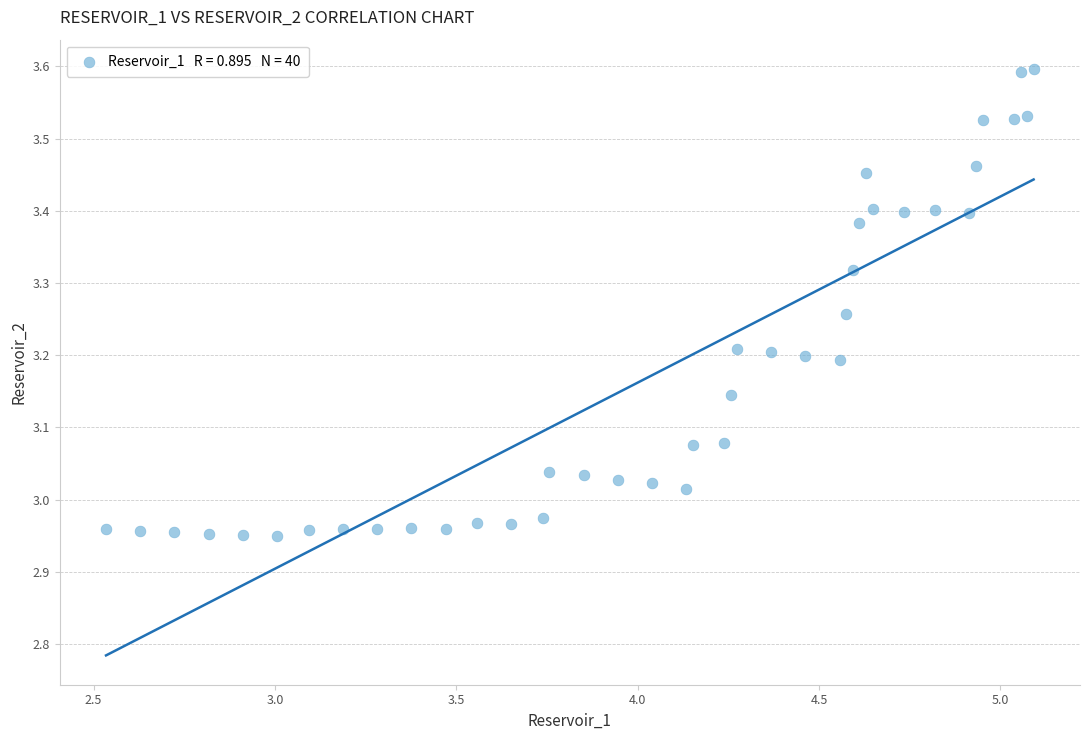

What is the range of X values (max minus min)?

2.6